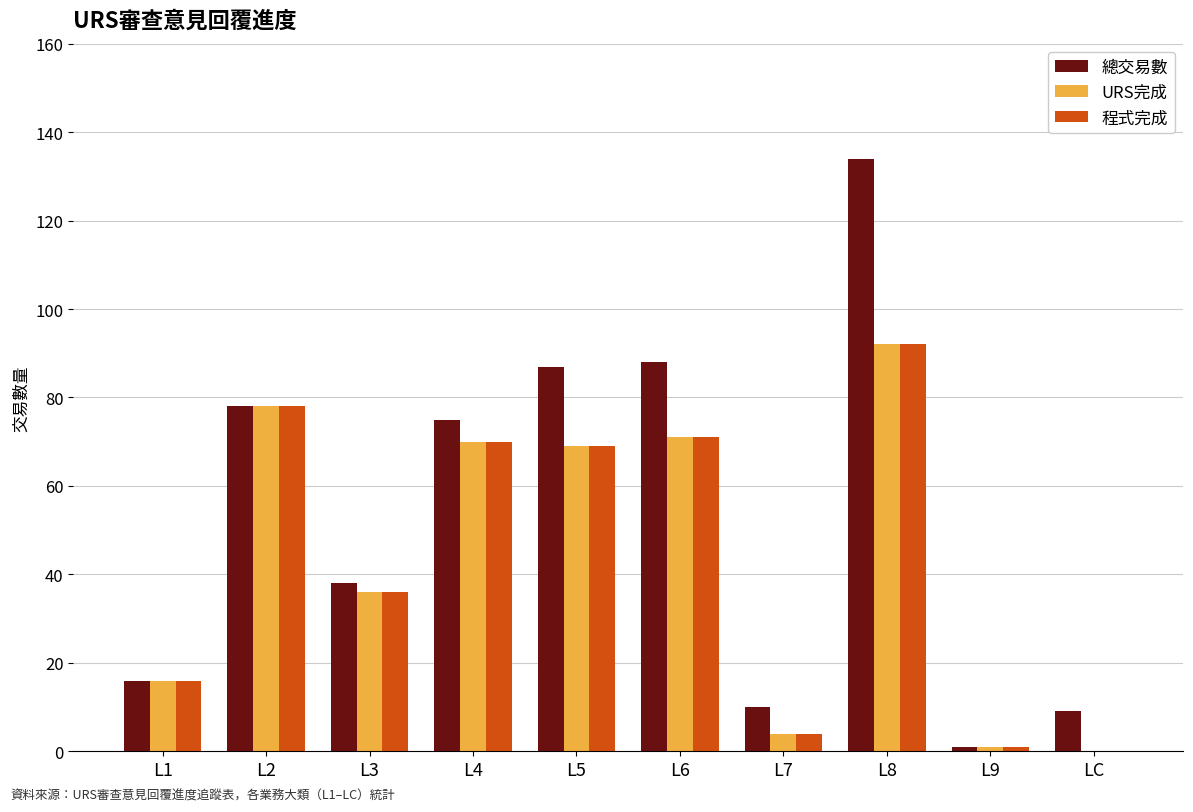

Does the chart contain stacked bars?

No